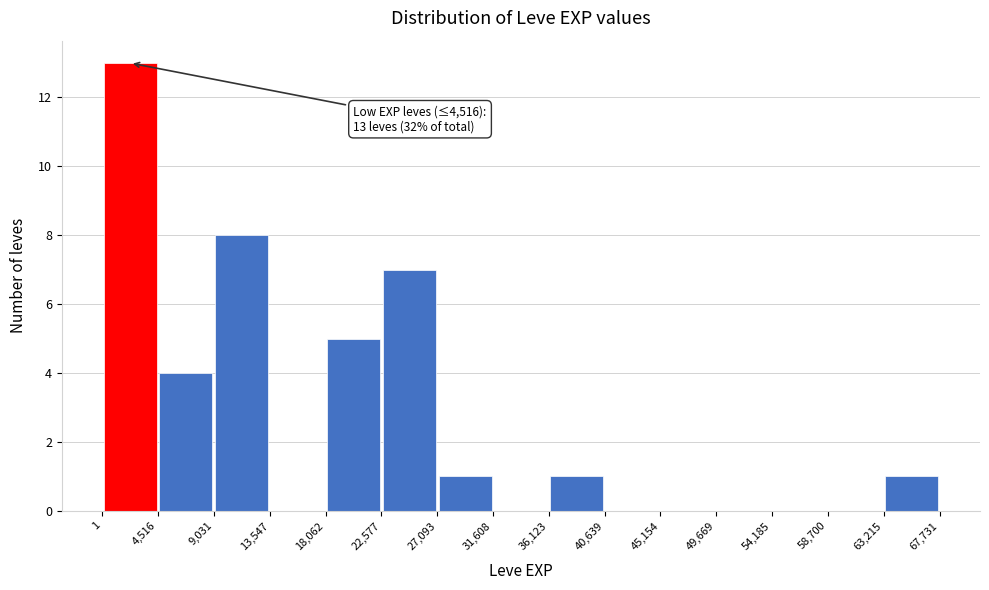

Over which range of the x-axis is the bar tallest?

1 to 4,516